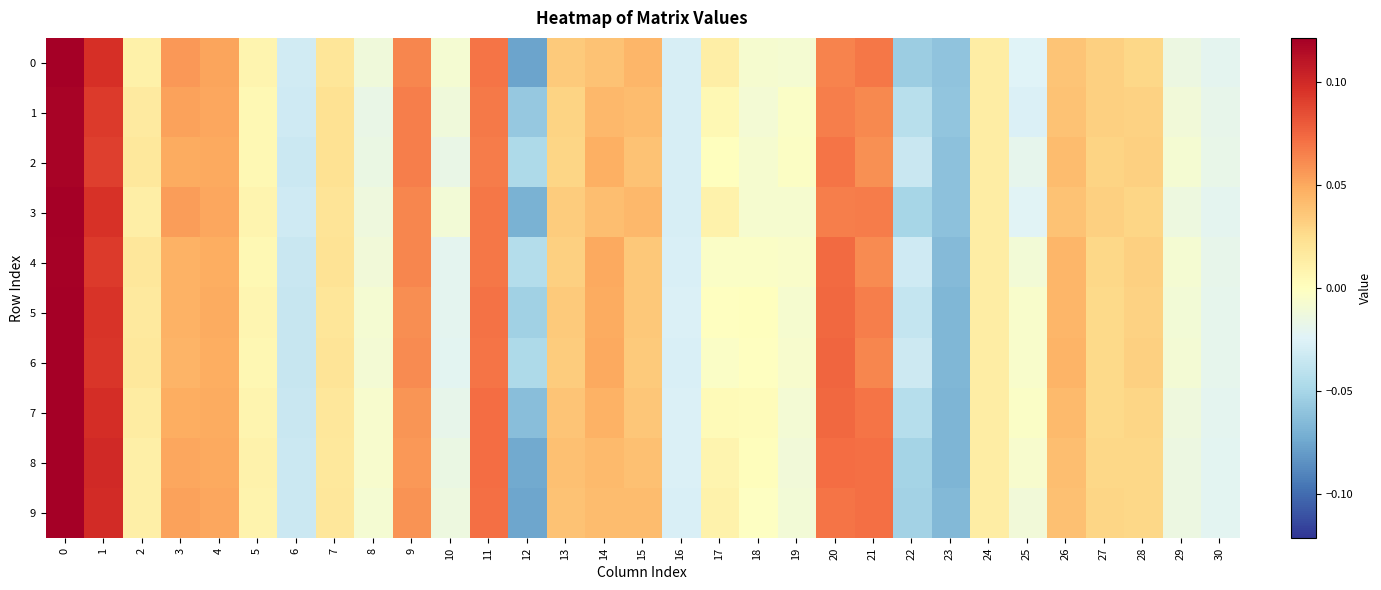

What is the total value across all series at 4?

0.5